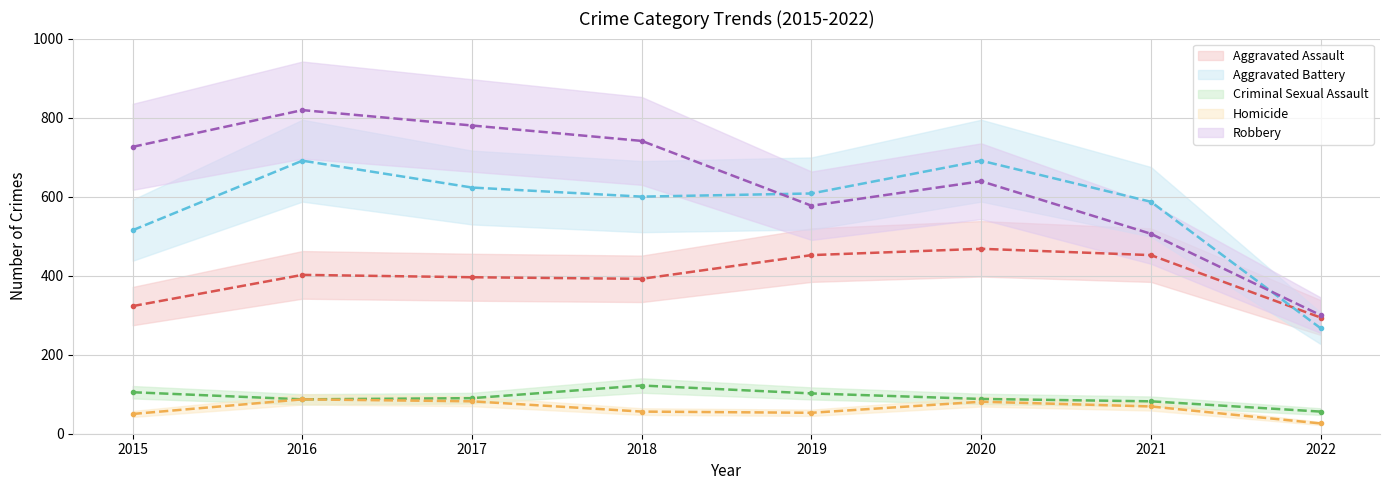

At which label is Robbery closest to 559?

2019